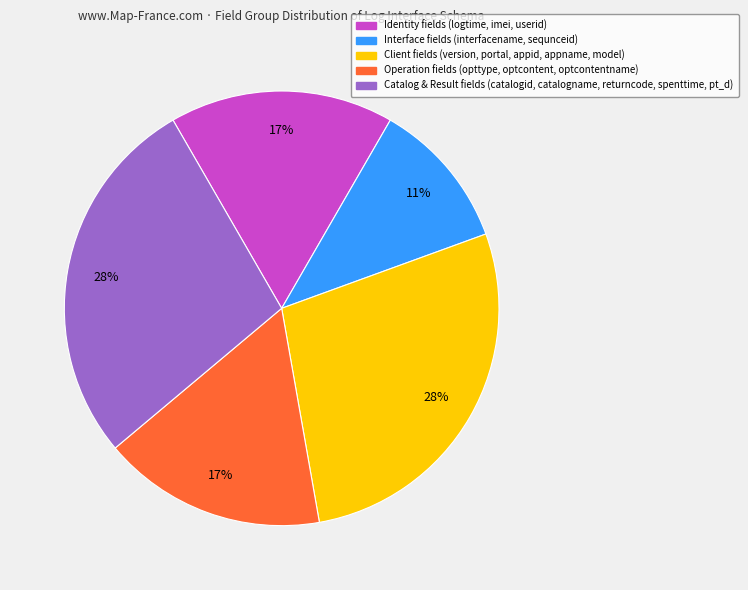

To the nearest percent, what is the average slice percentage?

20%